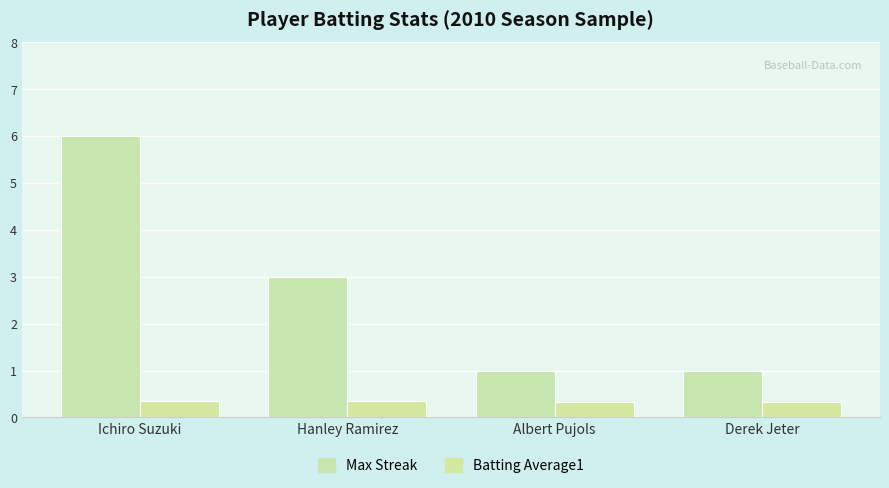

Is it true that Max Streak equals 0.5 at Derek Jeter?

False